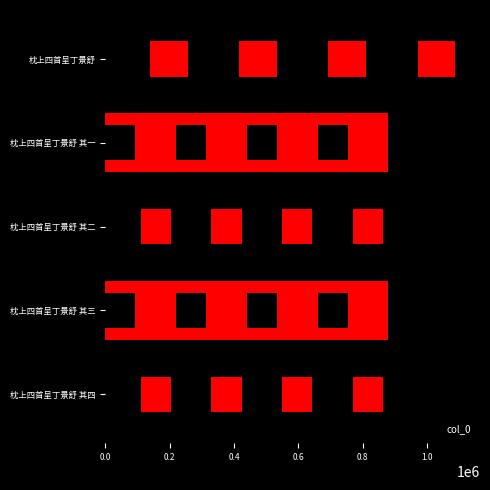

Reading left to right, extract all data points from this chart.

880201	879849	879847	879848	1109496